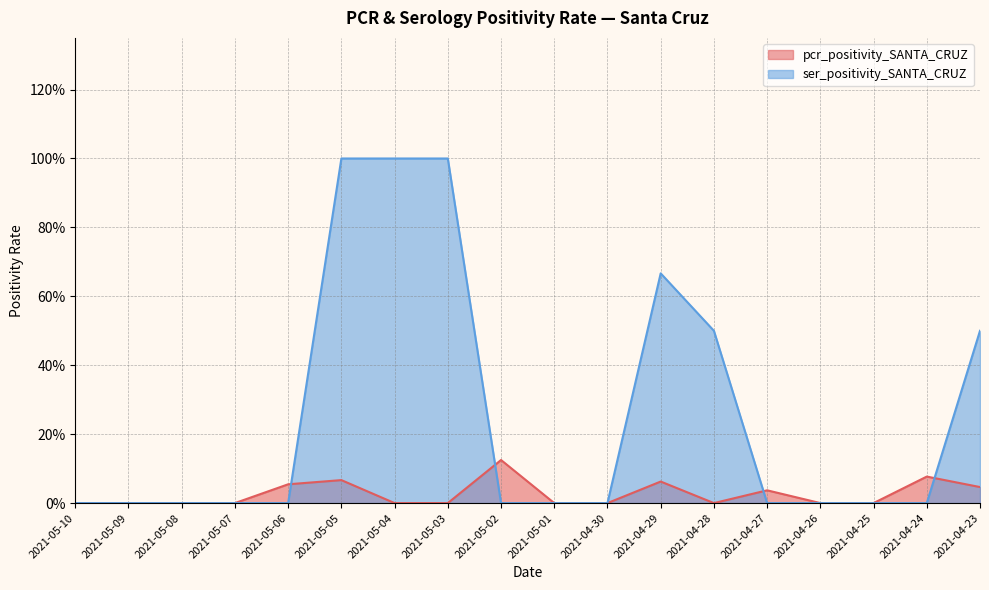

Is it true that pcr_positivity_SANTA_CRUZ equals 0.1 at 2021-04-29?

True